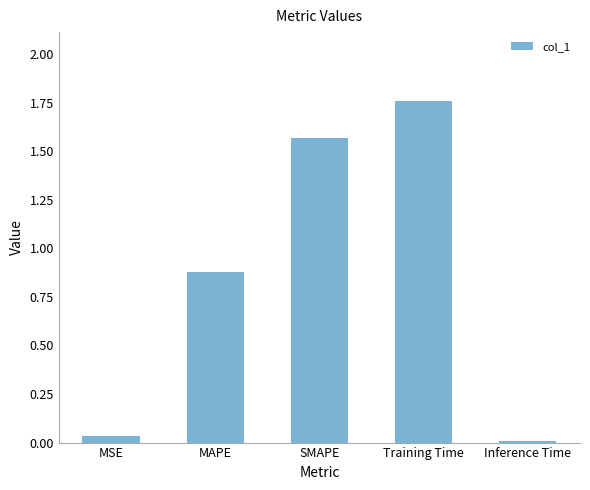

What position from the left is Training Time?

4